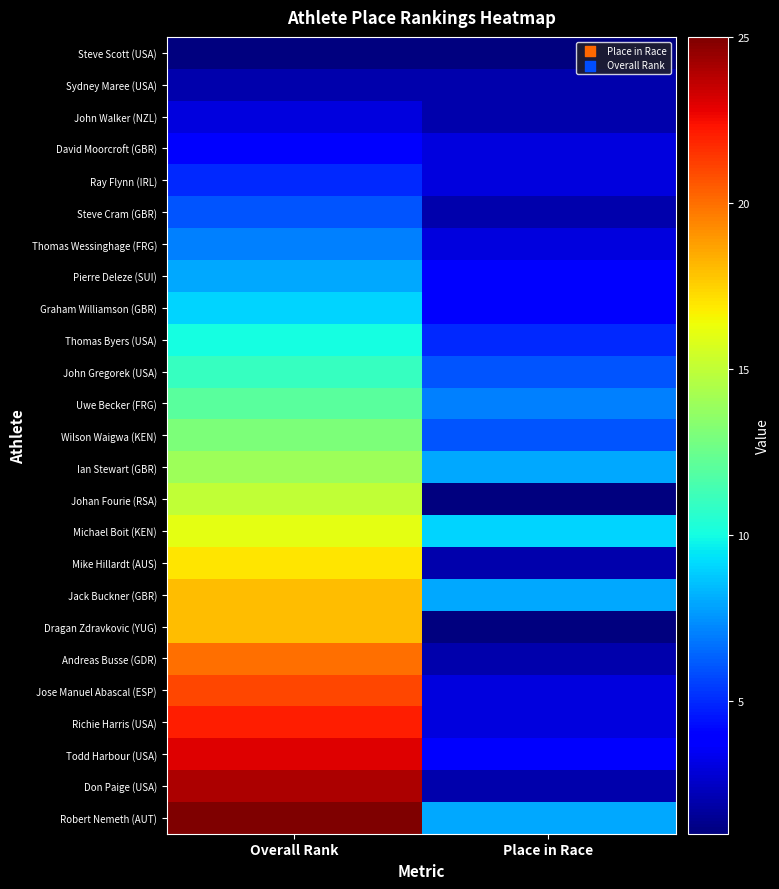

At how many categories does at least one series exceed 17?

1